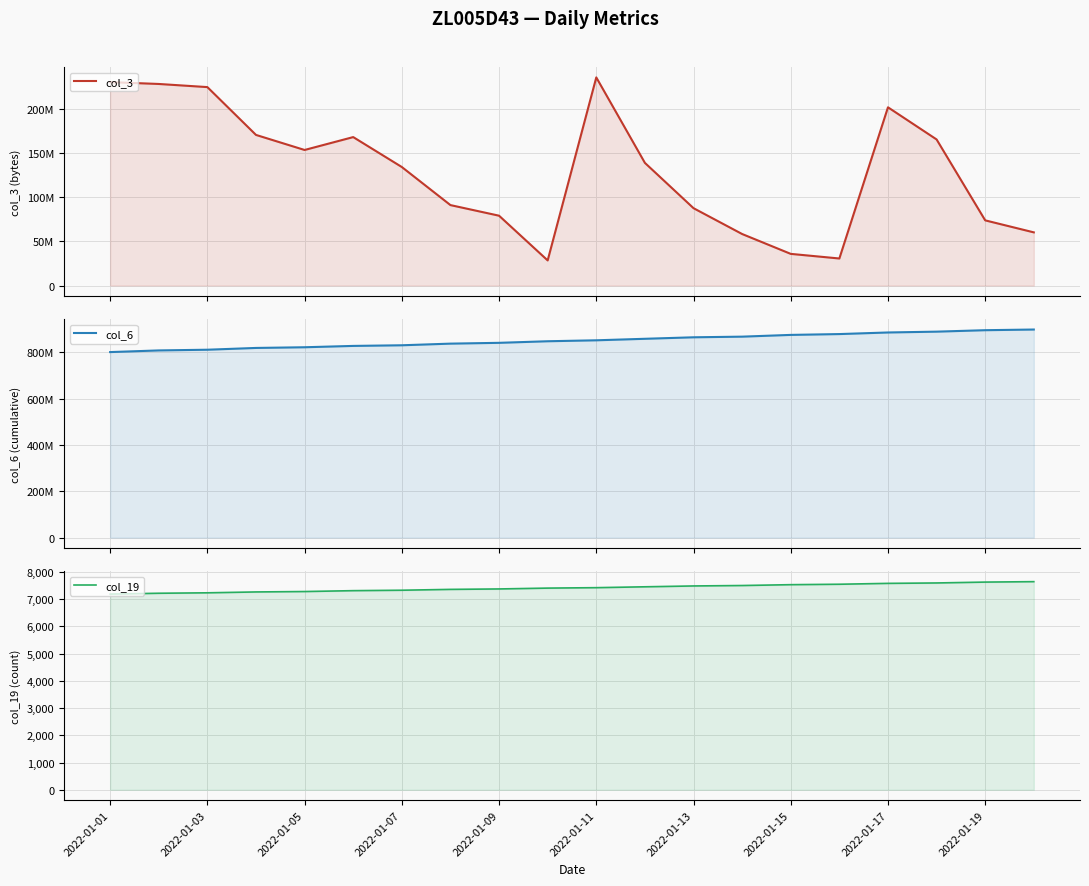

What is the value of the col_19 point at the 20th from the left?

7645